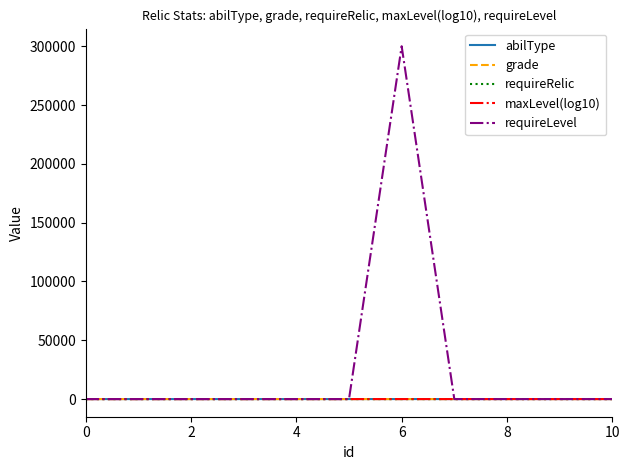

What are all the series names shown in the legend?

abilType, grade, requireRelic, maxLevel(log10), requireLevel